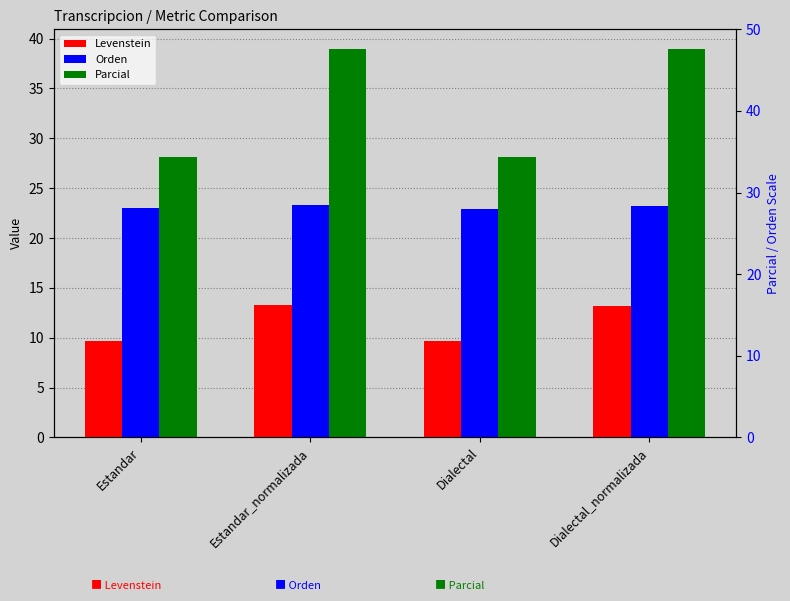

Which category has the highest value across all series?

Estandar_normalizada